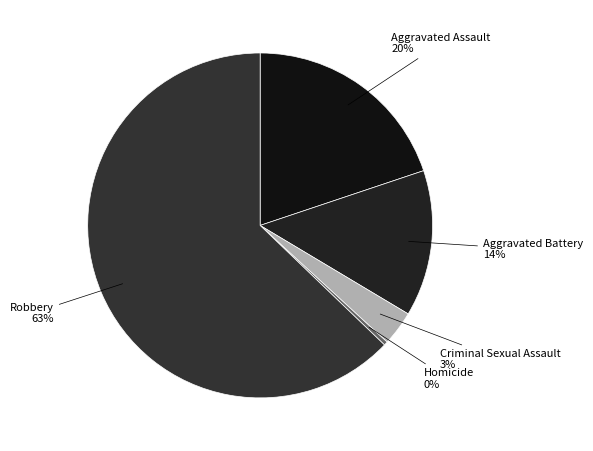

What is the majority slice?

Robbery